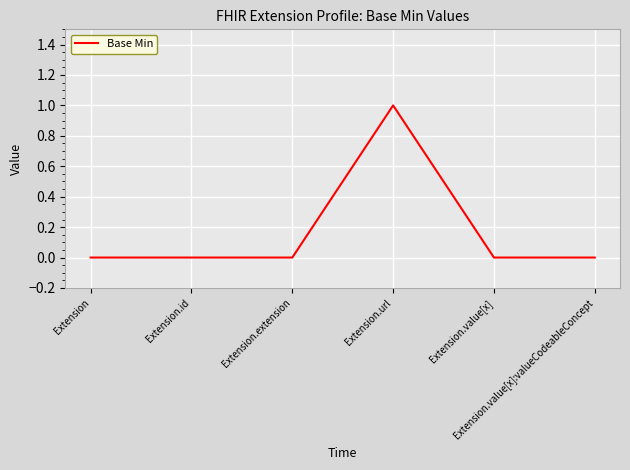

Count the values in the range 0 to 1.

6